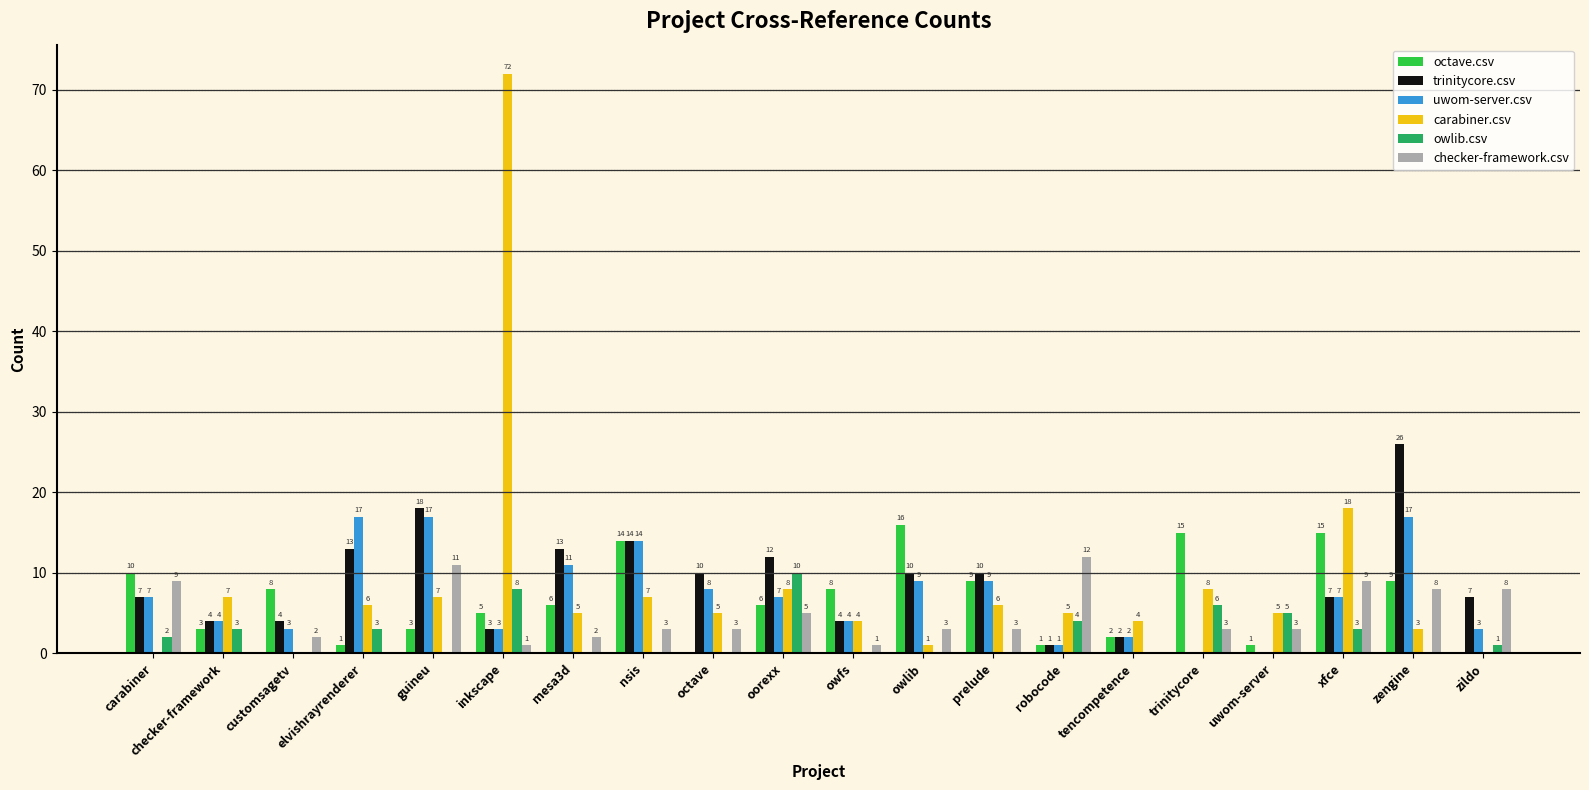

What is the sum of the trinitycore.csv values at owlib and zengine?

36